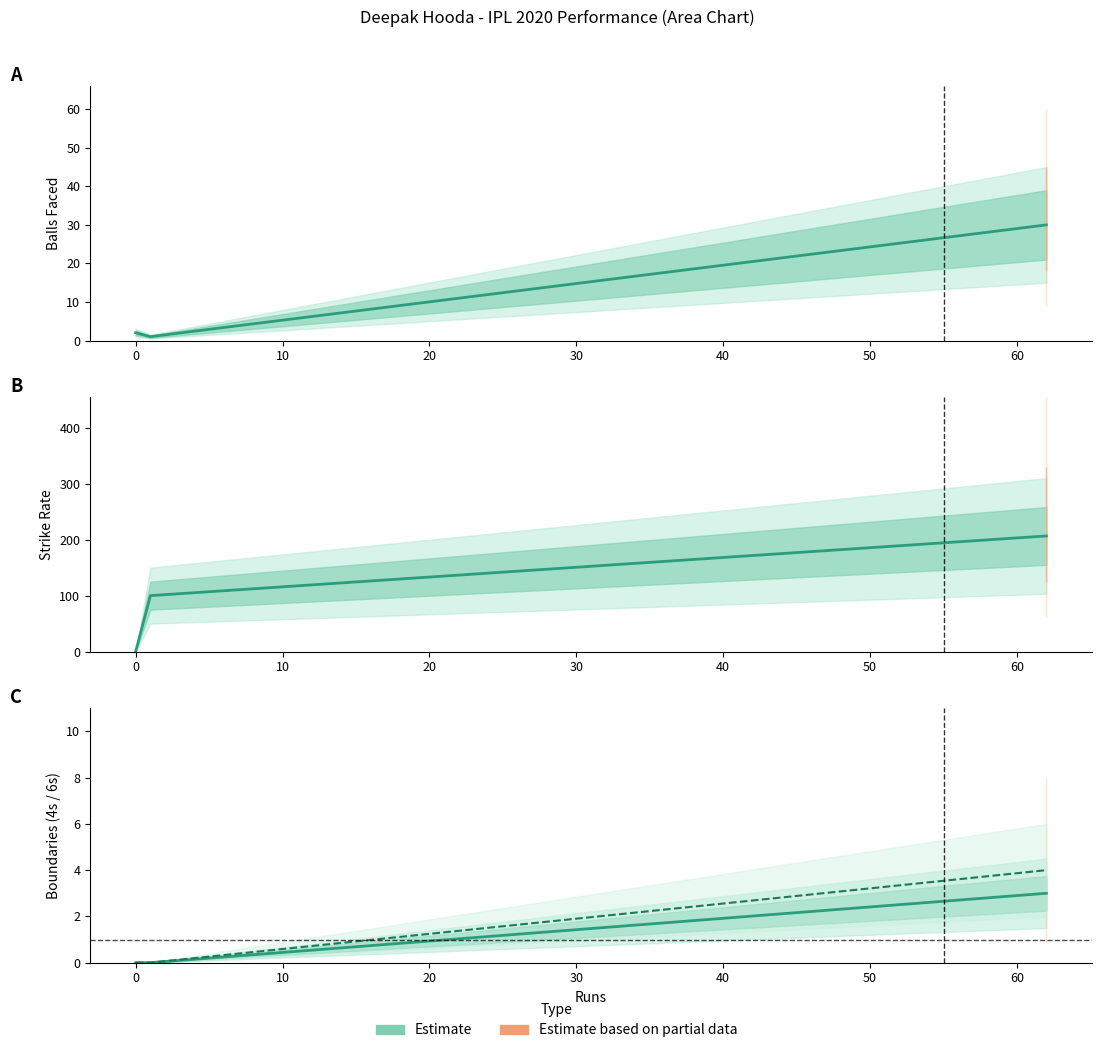

What is the maximum value shown in the chart?

206.7